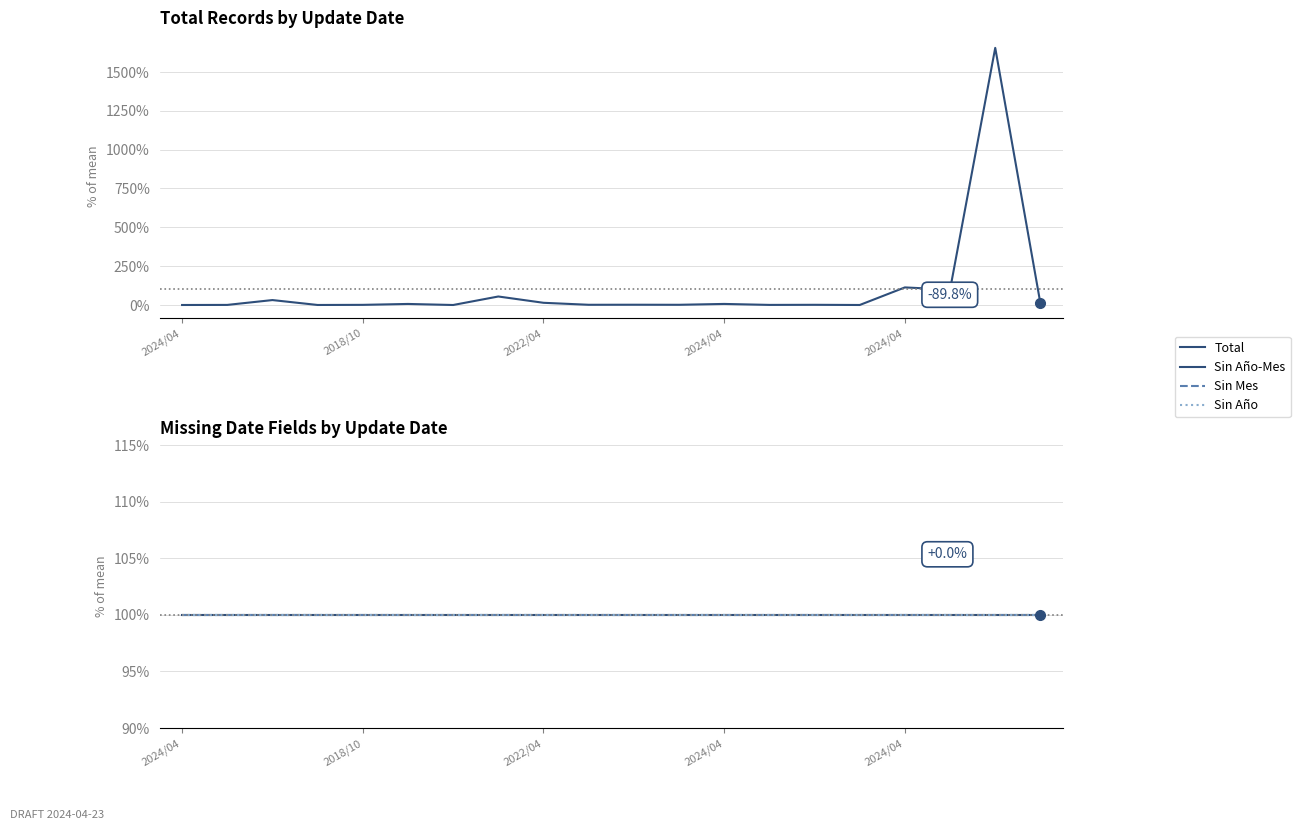

How many intersections are there between Total and Sin Año?

4